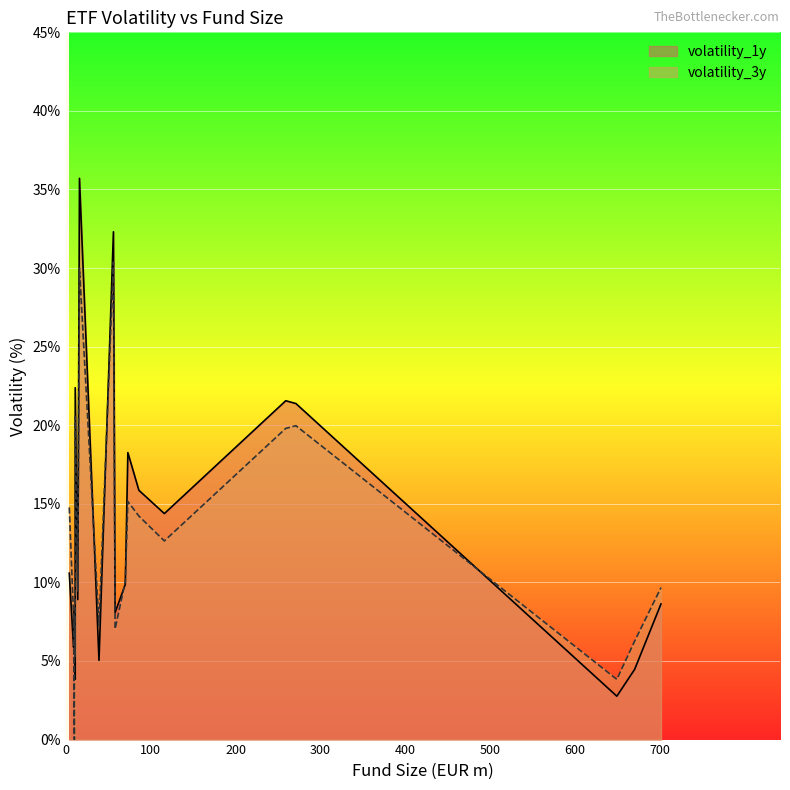

True or false: volatility_3y and volatility_1y cross at least once.

True